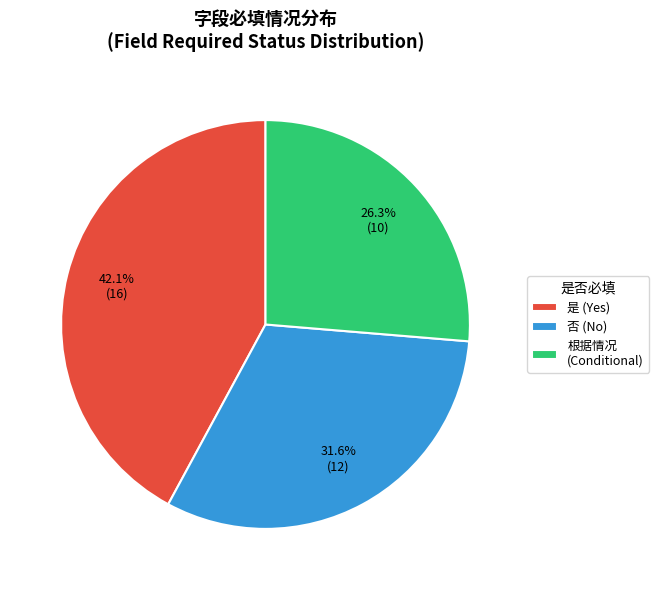

How many slices are in this pie chart?

3